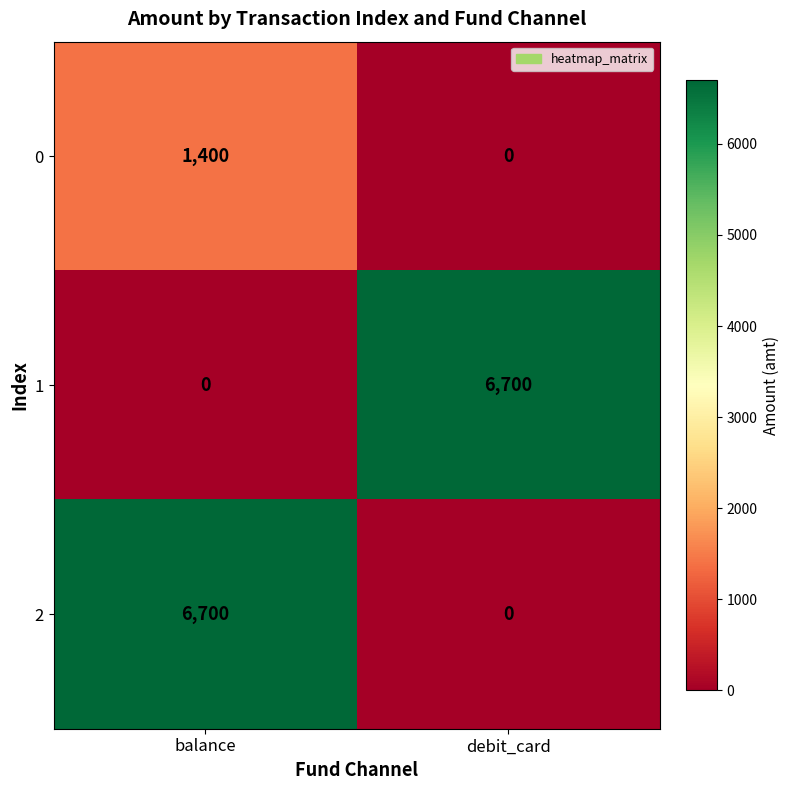

What is the total value across all series at balance?

8100